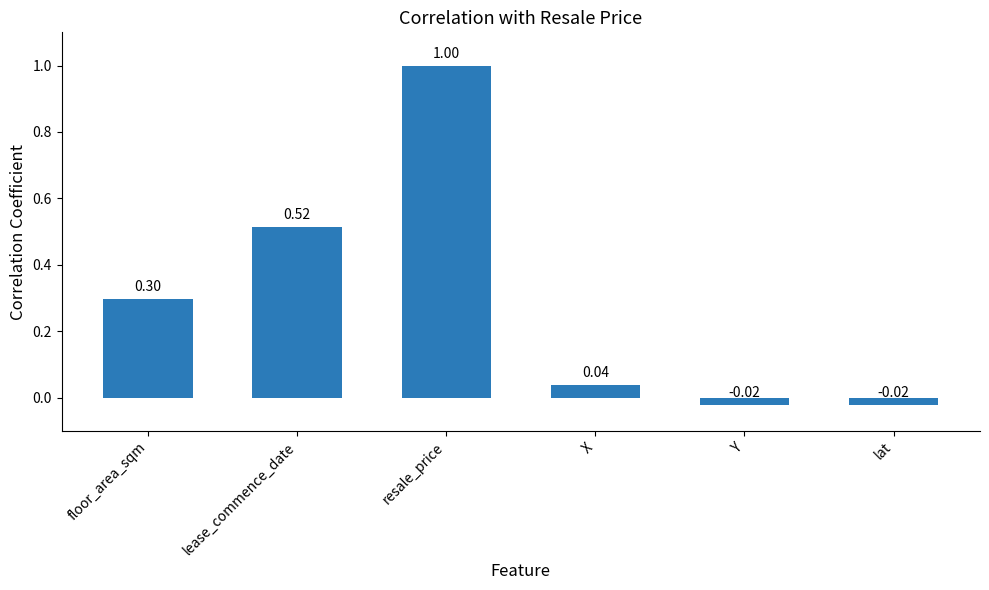

What is the greatest value displayed?

1.0